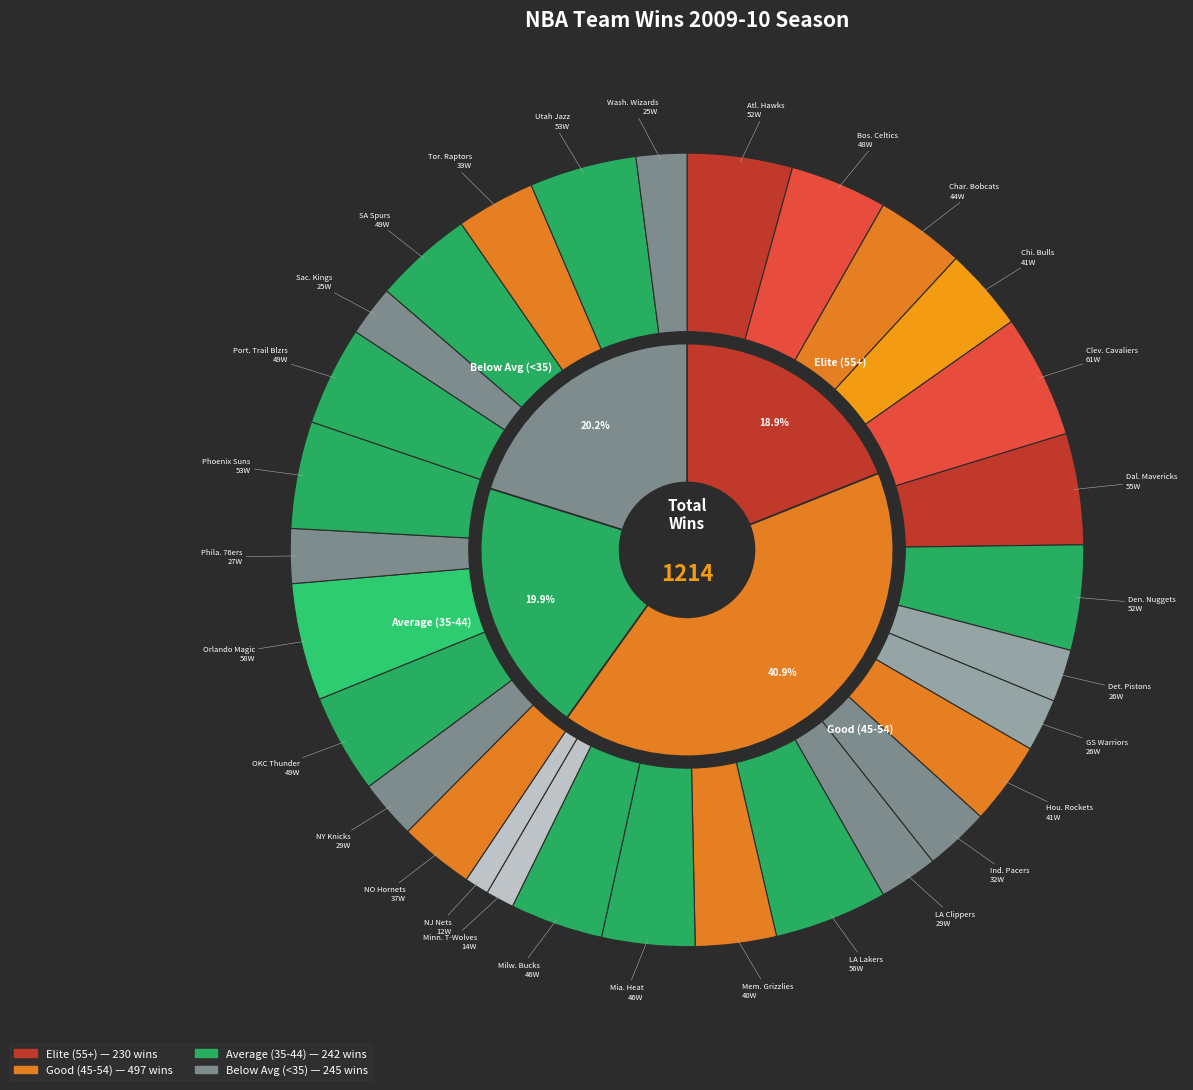

Does Dallas Mavericks represent more than half of the total?

No